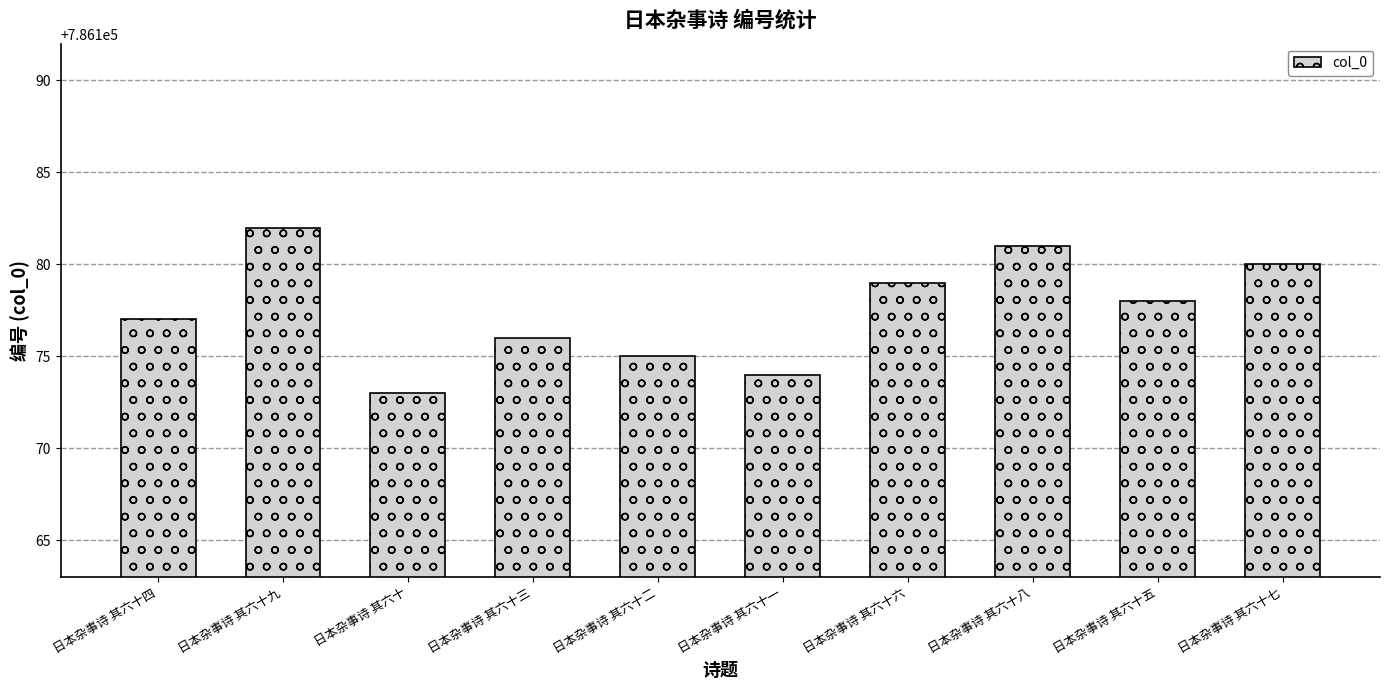

Reading left to right, extract all data points from this chart.

786177	786182	786173	786176	786175	786174	786179	786181	786178	786180